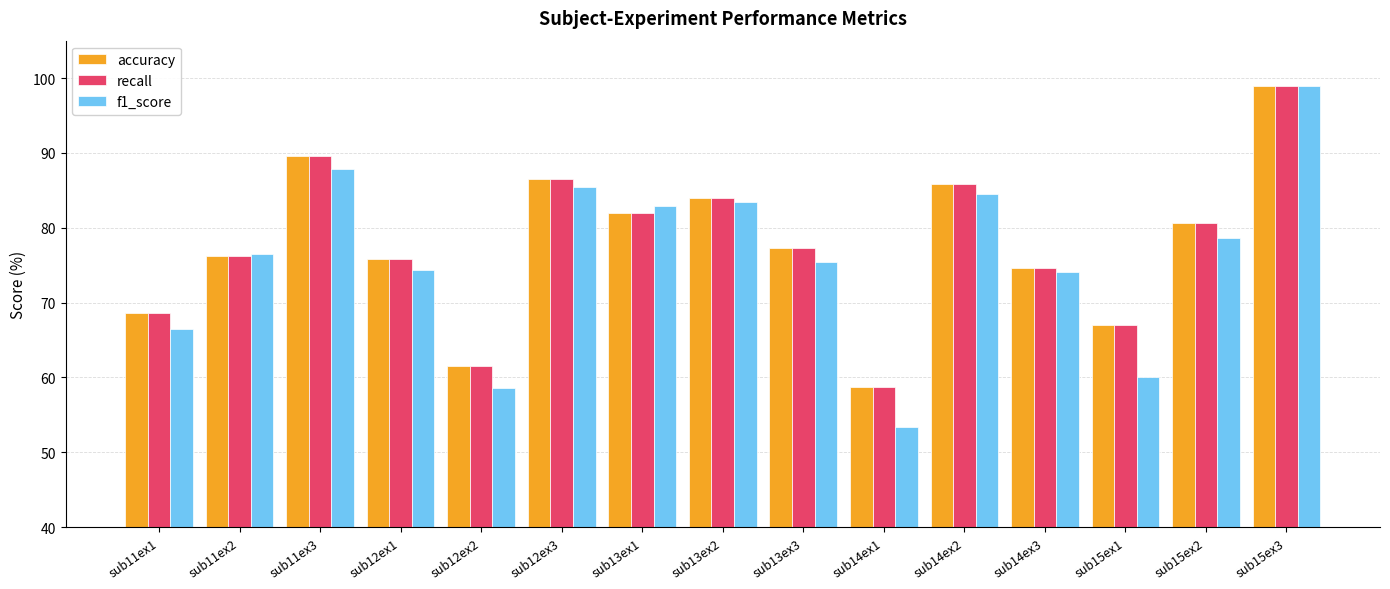

What is the total value across all series at sub15ex3?

297.0